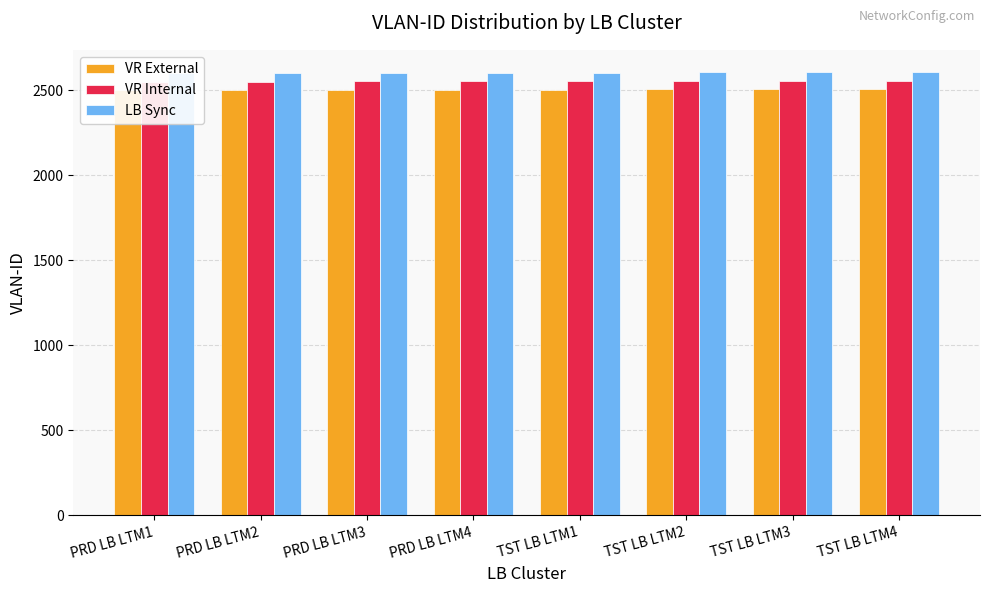

What is the label of the 5th bar from the left?

TST LB LTM1